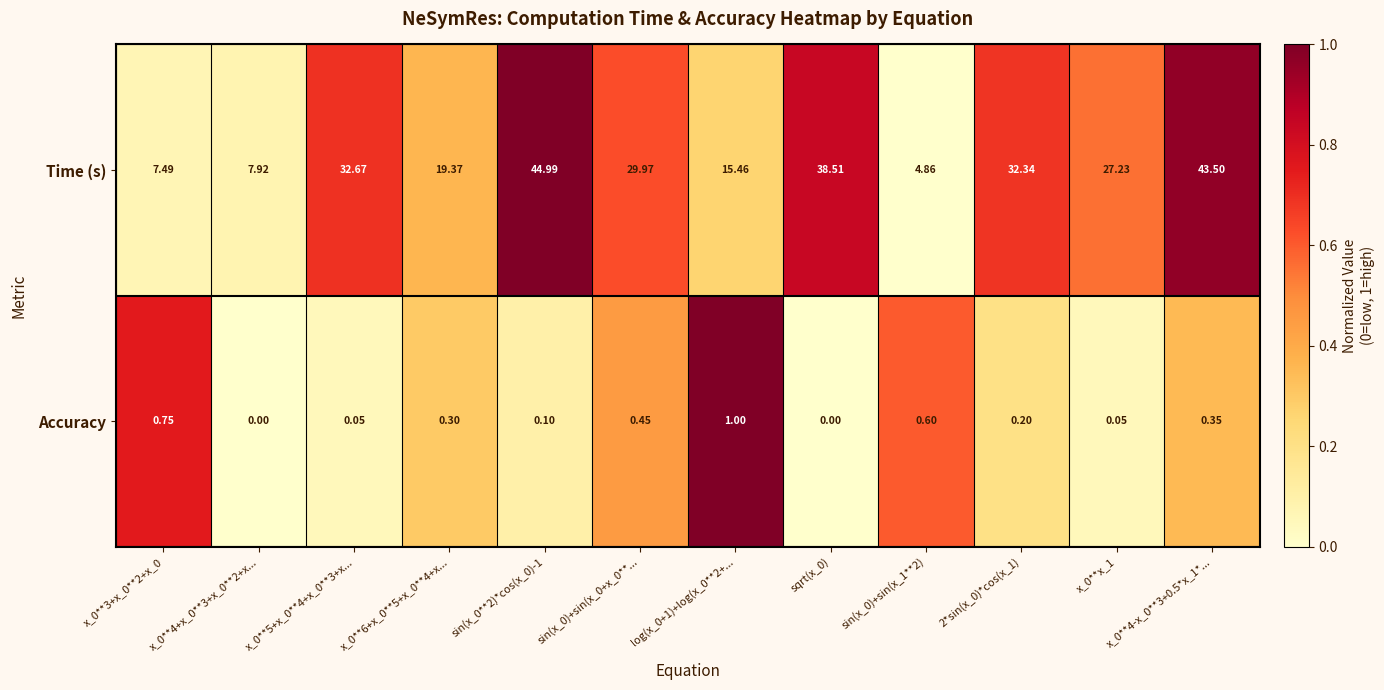

Which series has the largest total across all categories?

Time (s)